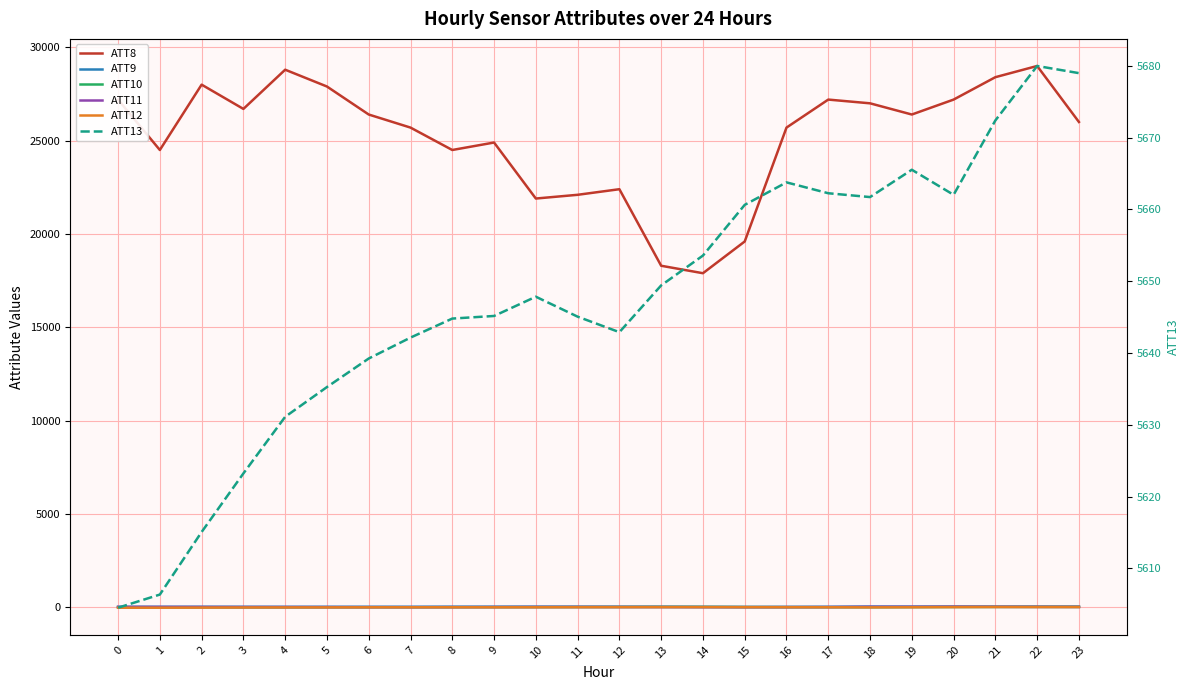

How many interior local valleys does the ATT13 series have?

3